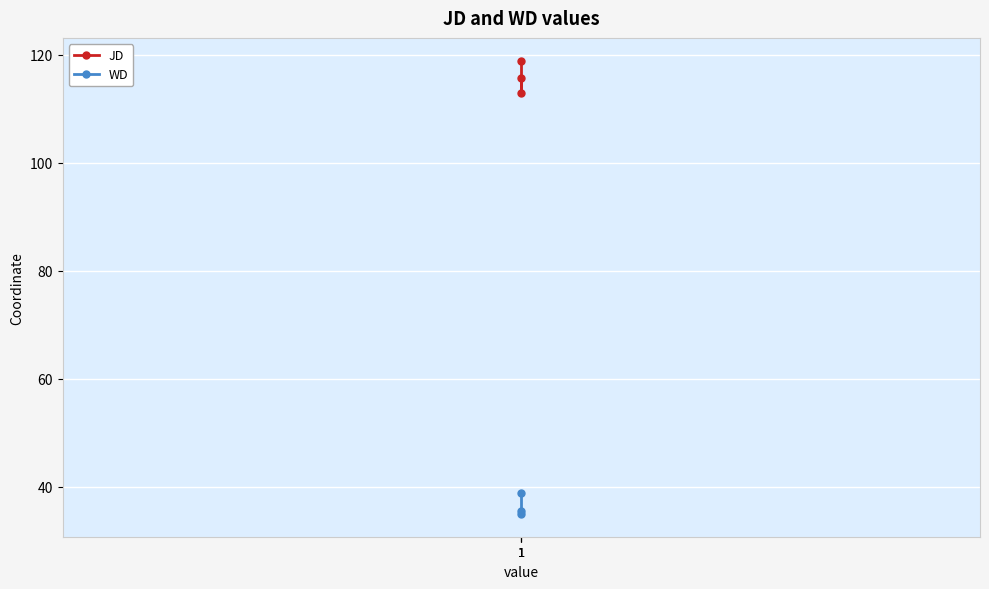

What is the average value of the JD series?

115.8